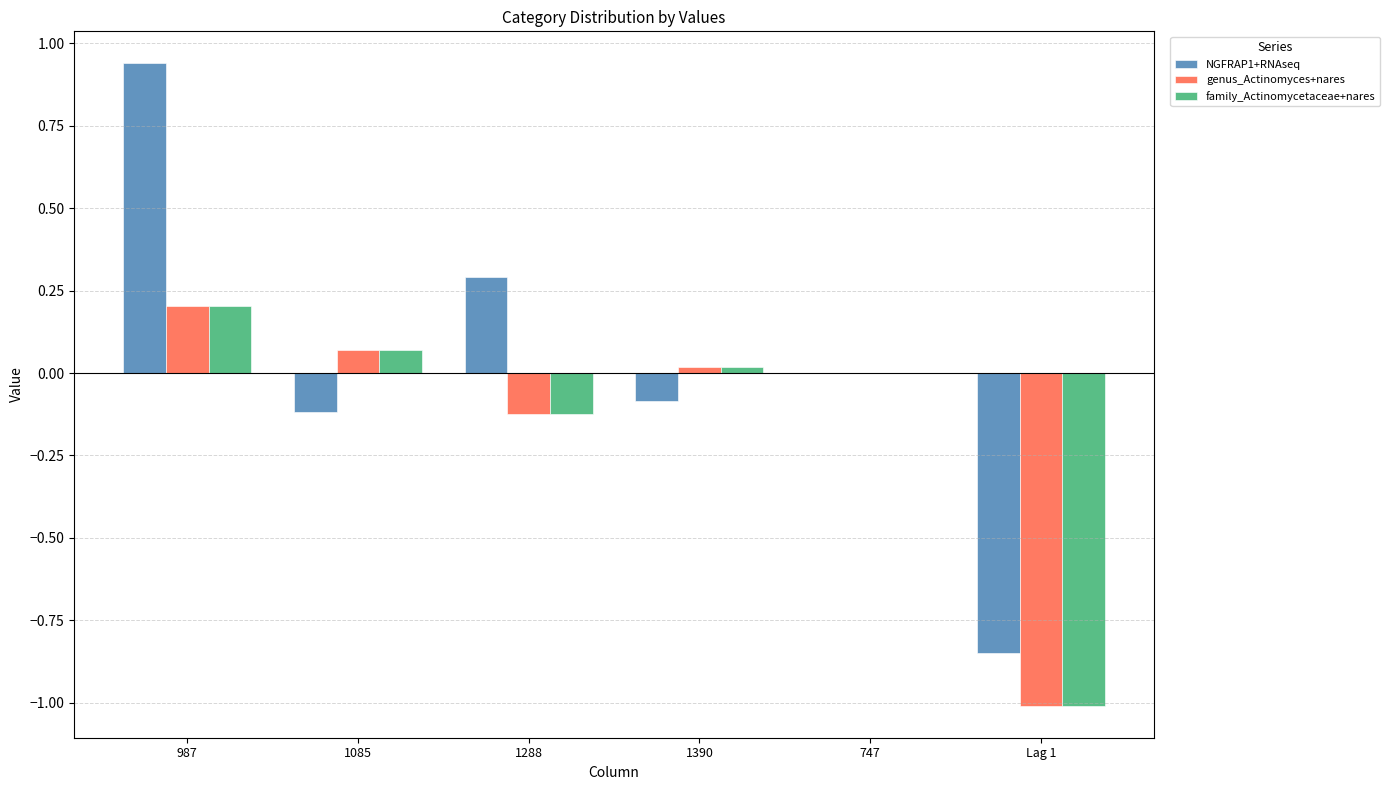

Between 1085 and 747, which series saw the biggest shift?

NGFRAP1+RNAseq